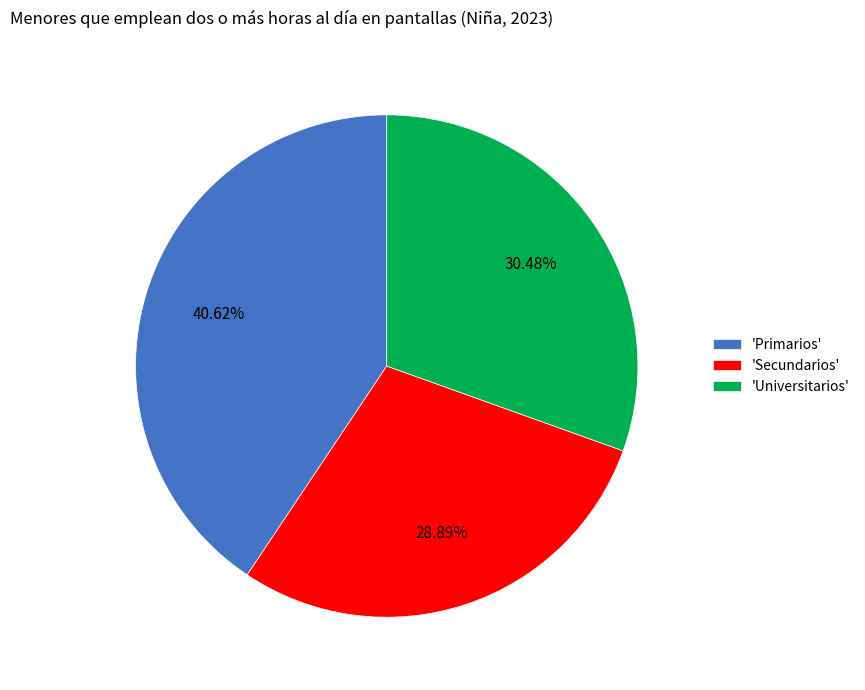

Count the number of slices in the pie.

3